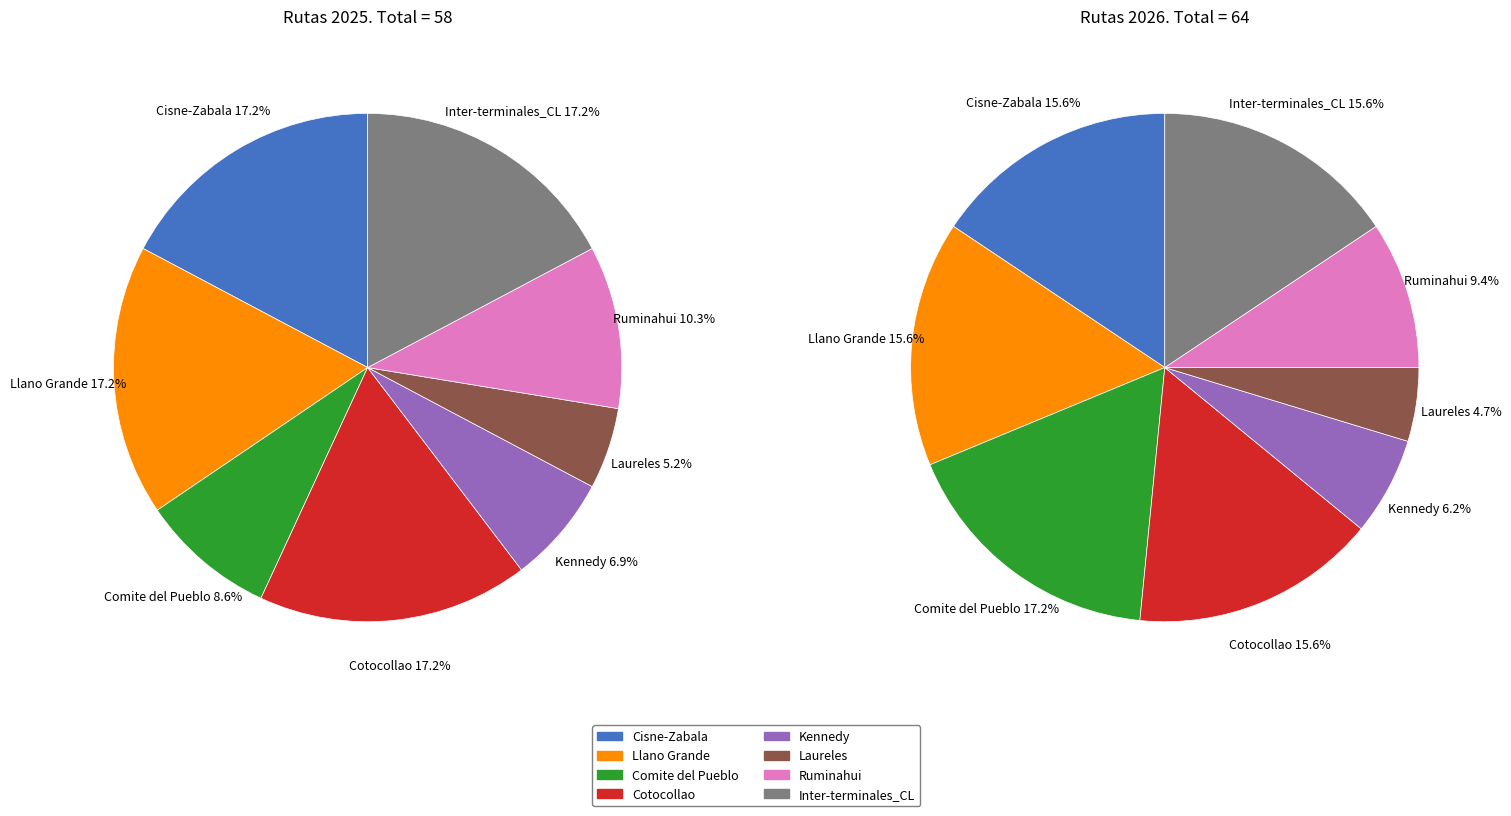

How many segments does this pie chart have?

8